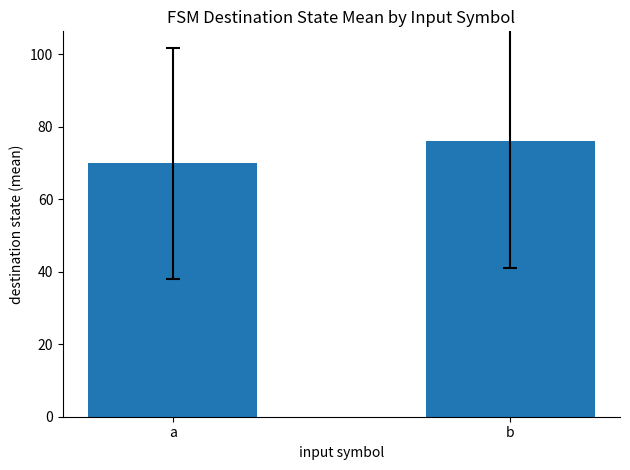

What is the change in value from a to b?

+6.1